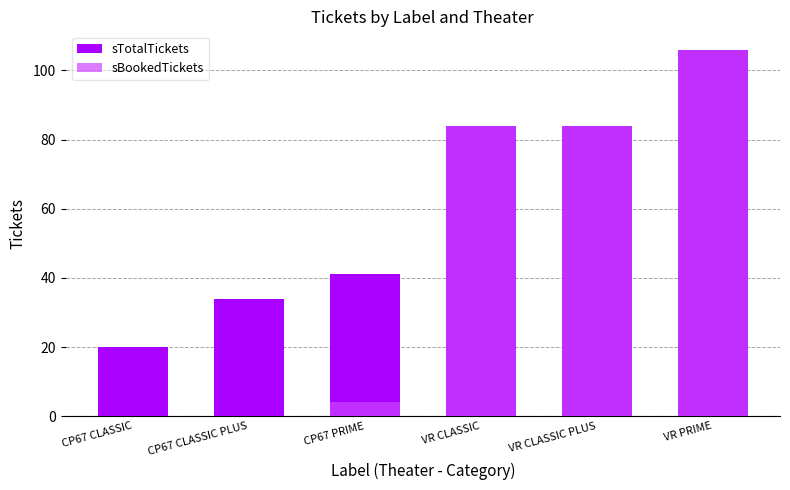

Where is sBookedTickets nearest to the value 53?

VR CLASSIC